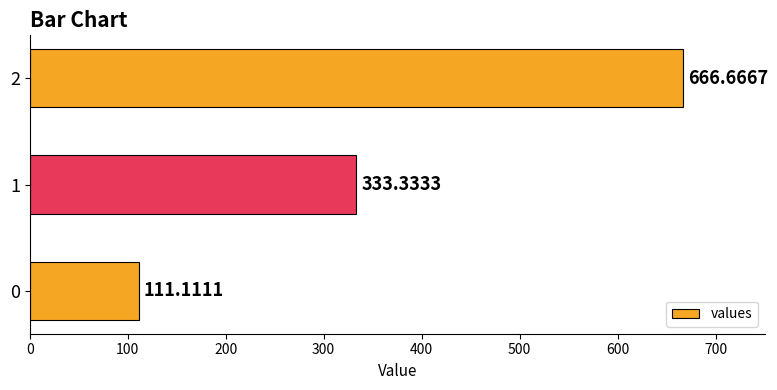

How many bars are there in total?

3